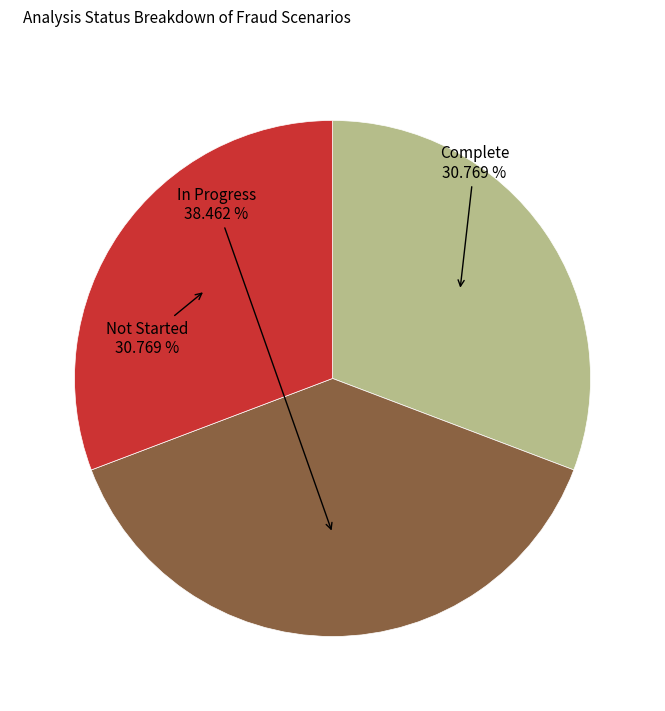

To the nearest percent, what is the average slice percentage?

33%